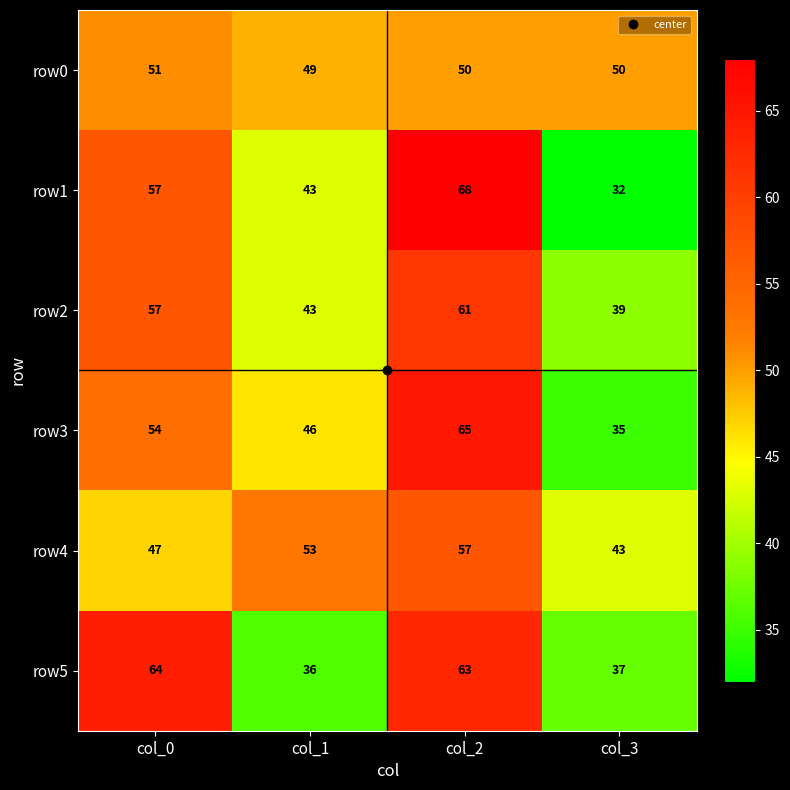

How many categories are shown in the chart?

4